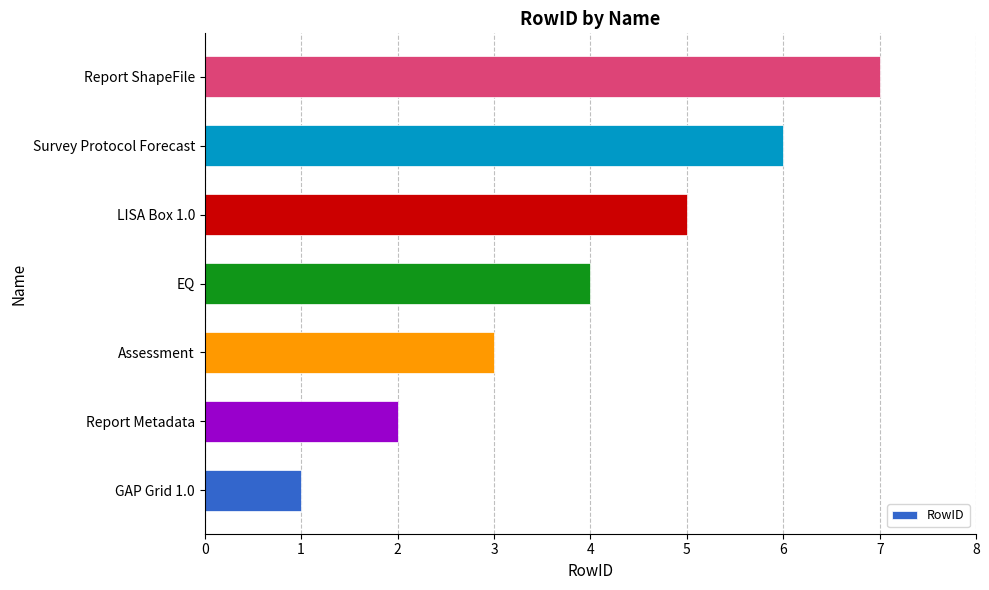

Between GAP Grid 1.0 and Report Metadata, which is larger?

Report Metadata